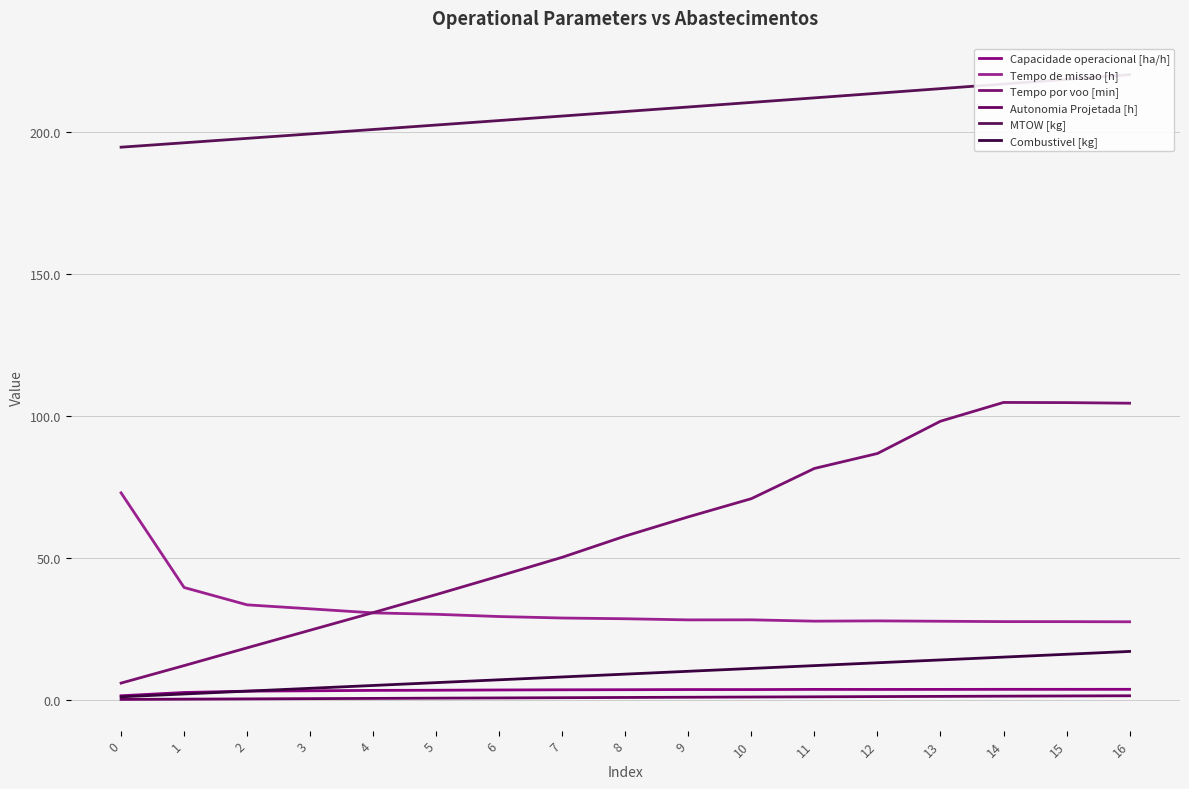

At which category does Capacidade operacional [ha/h] reach its first local peak?

9